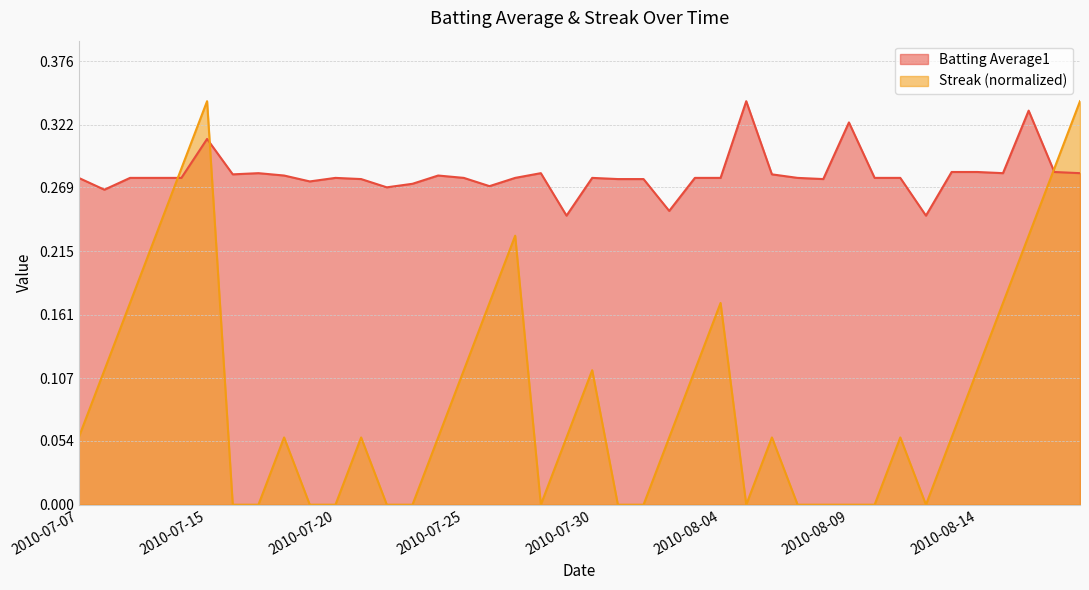

Does the chart have visible grid lines?

Yes